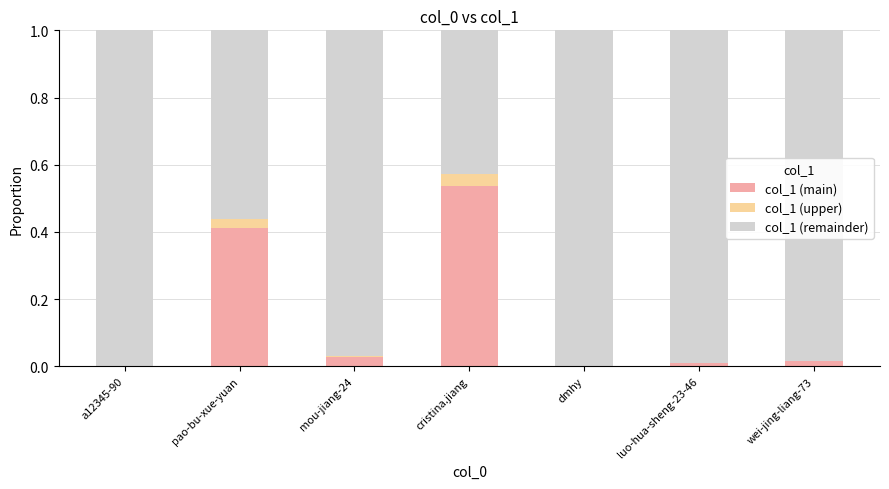

How many data points does each series have?

7